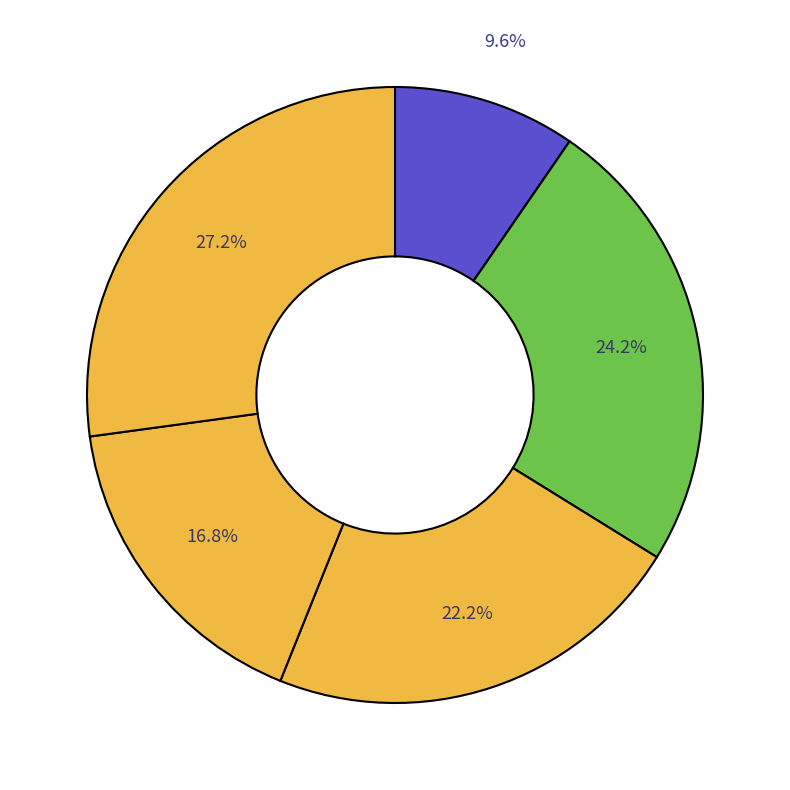

How many segments does this pie chart have?

5